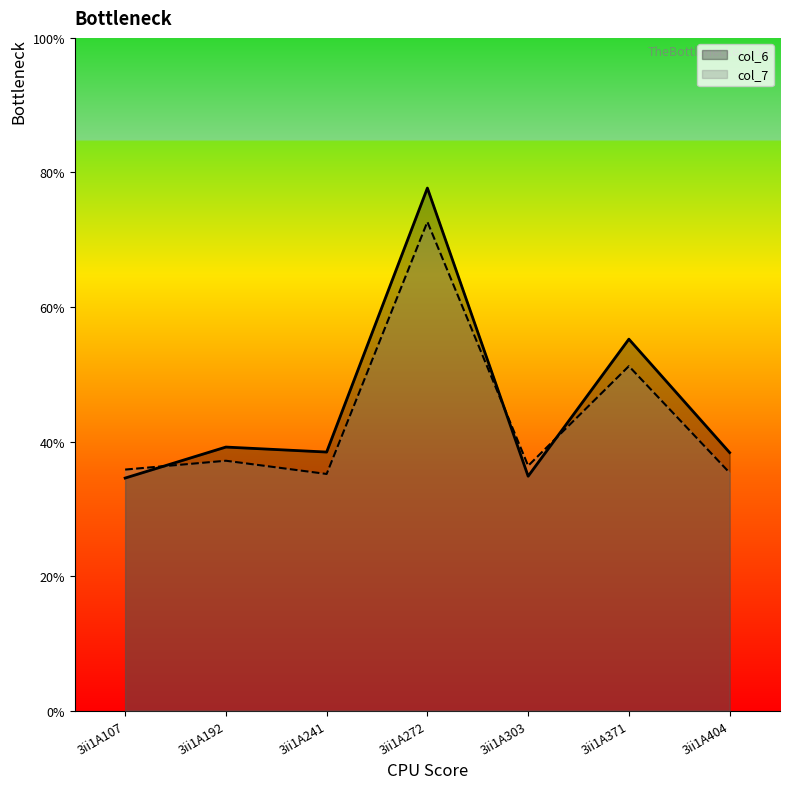

How many categories are shown in the chart?

7